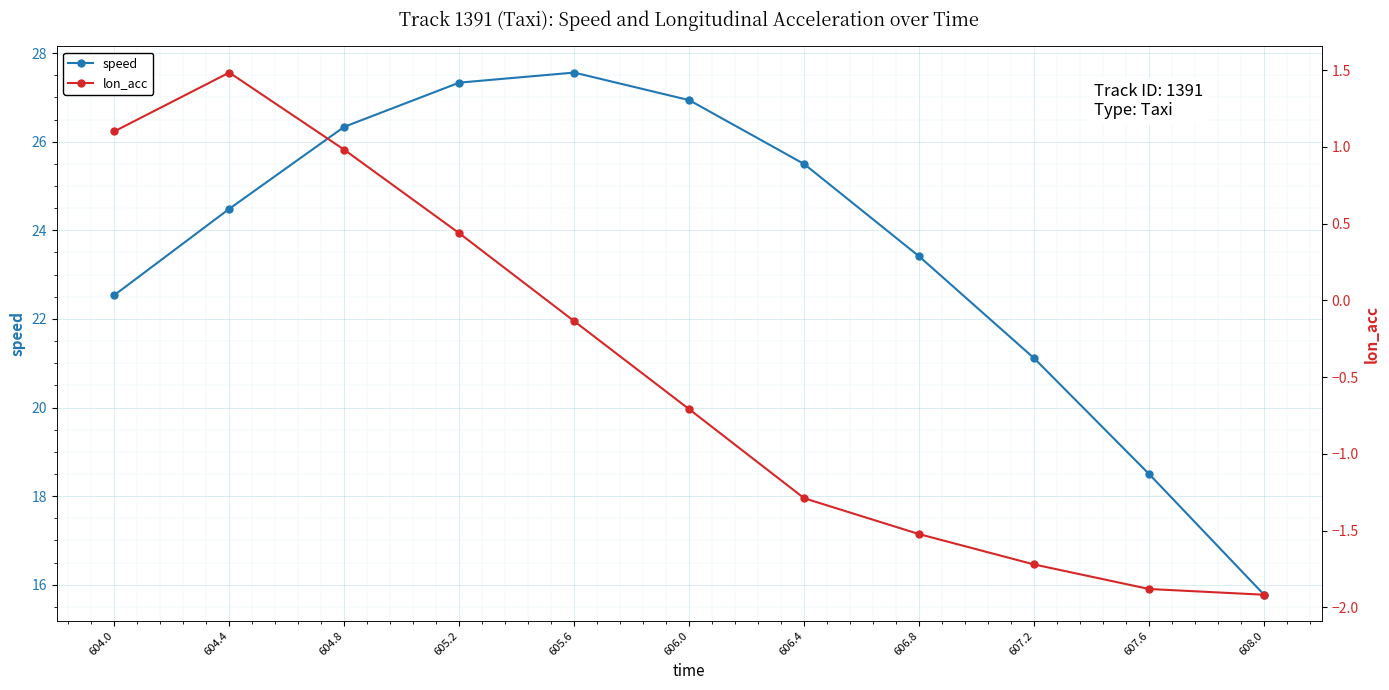

What is the label of the 5th point from the left?

605.6